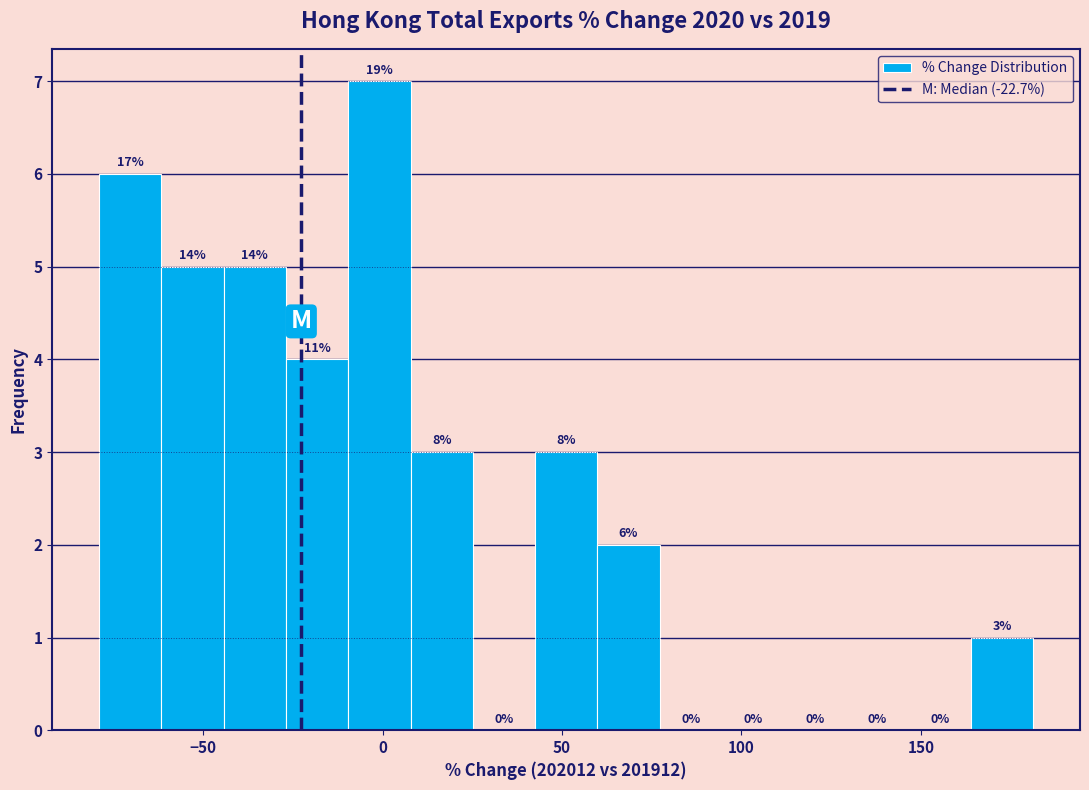

Read against the x-axis, roughly where is the centre of the tallest bar?

0